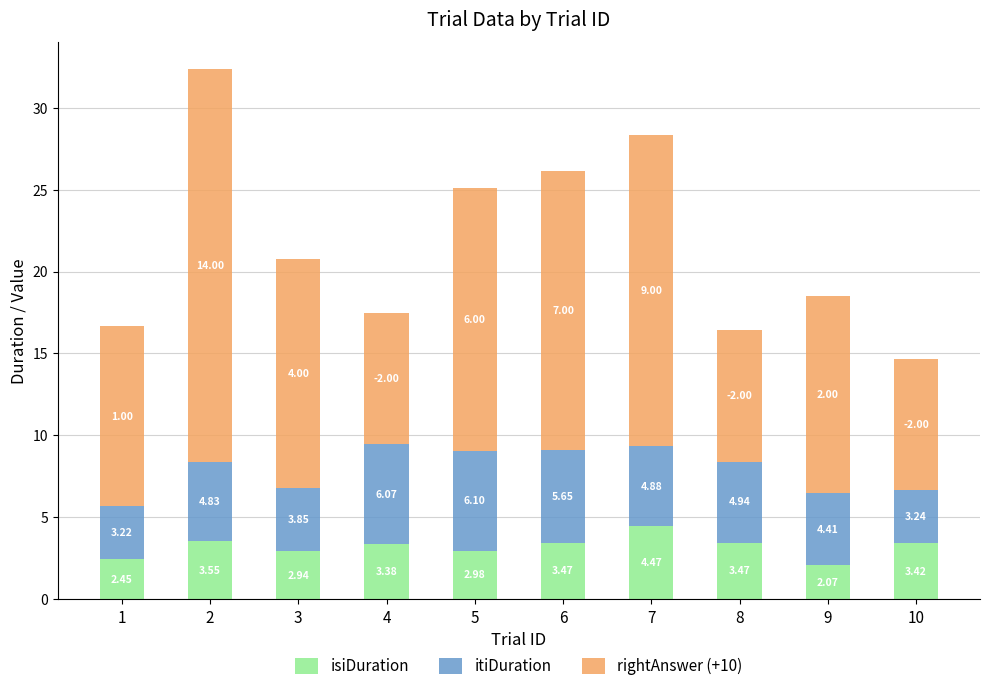

What are all the series names shown in the legend?

isiDuration, itiDuration, rightAnswer (+10)